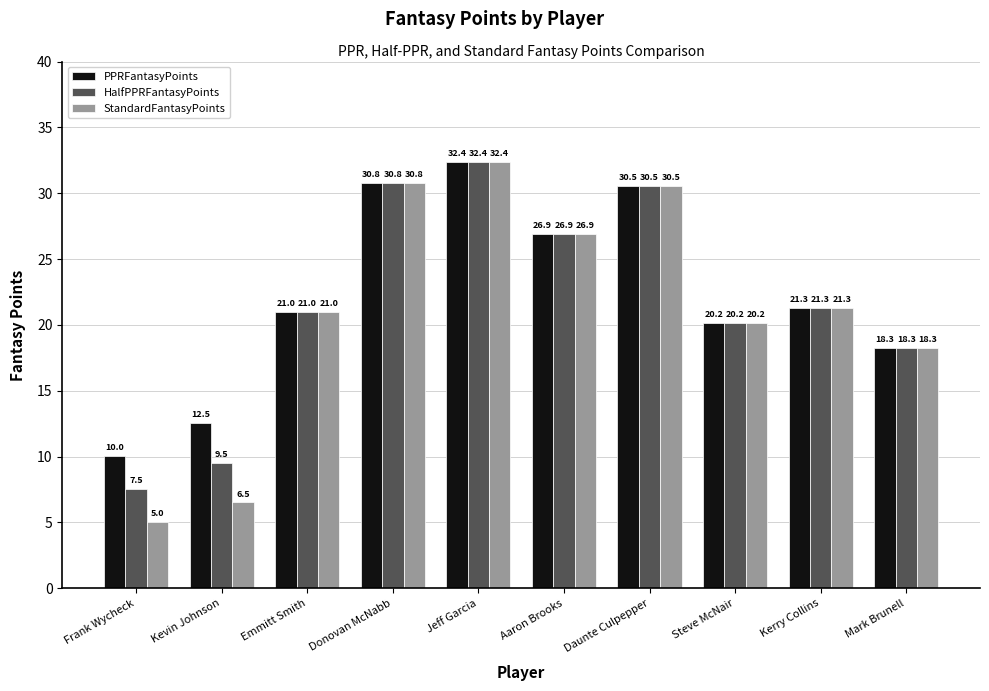

What is the highest value of the PPRFantasyPoints series?

32.4